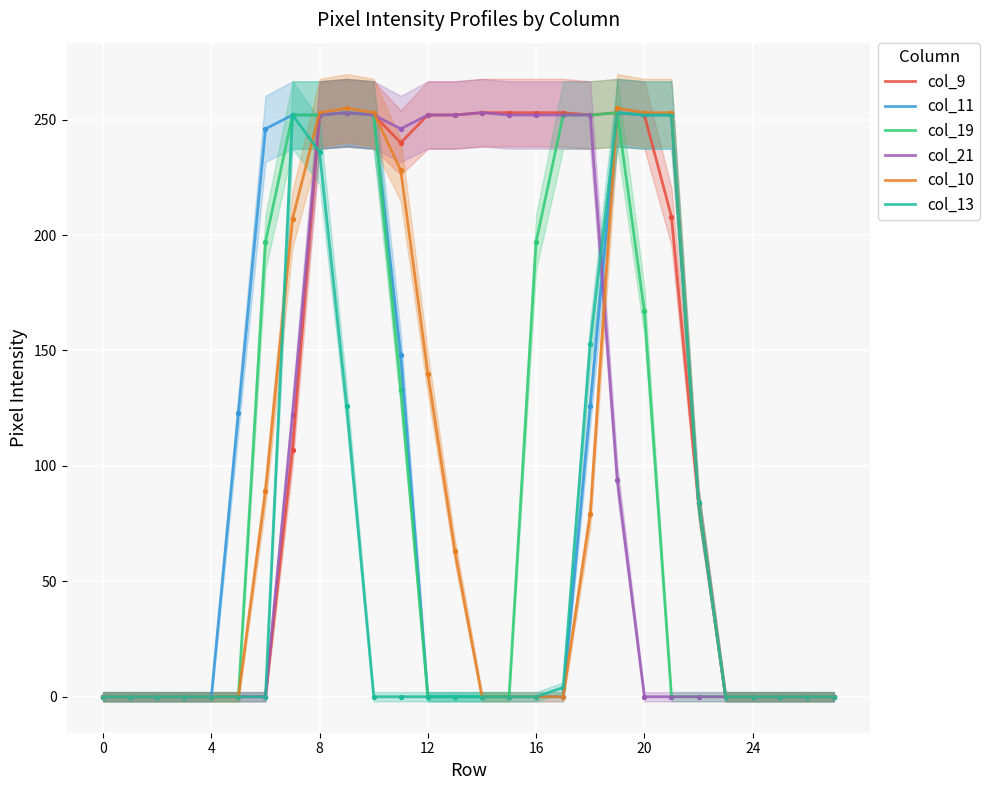

Is it true that col_10 equals 159 at 8?

False